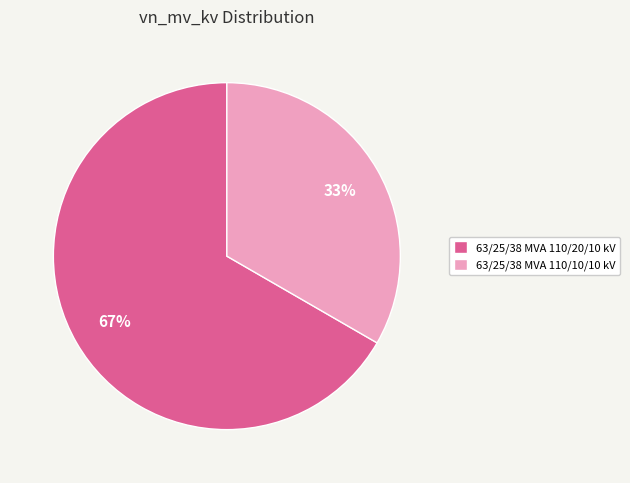

Do 63/25/38 MVA 110/20/10 kV and 63/25/38 MVA 110/10/10 kV together represent more than half of the pie?

Yes